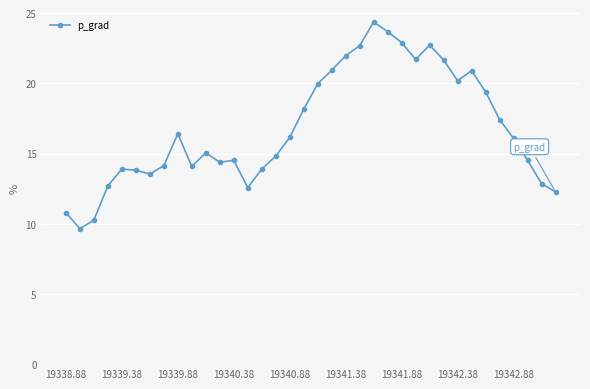

What is the value of the 24th point from the left?

23.7